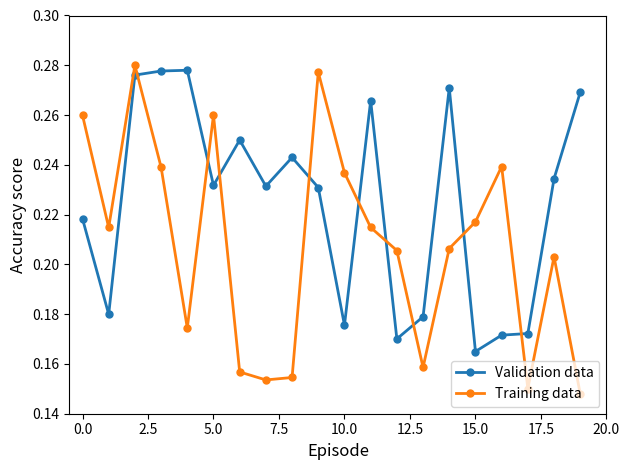

After their last crossing, which series has the higher values: Training data or Validation data?

Validation data